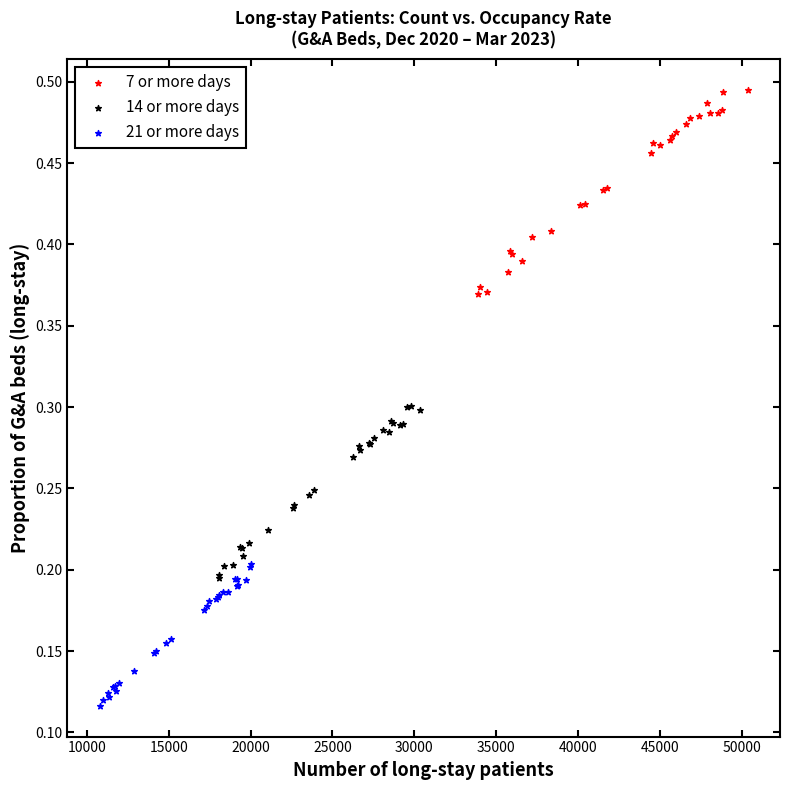

What are all the series names shown in the legend?

7 or more days, 14 or more days, 21 or more days